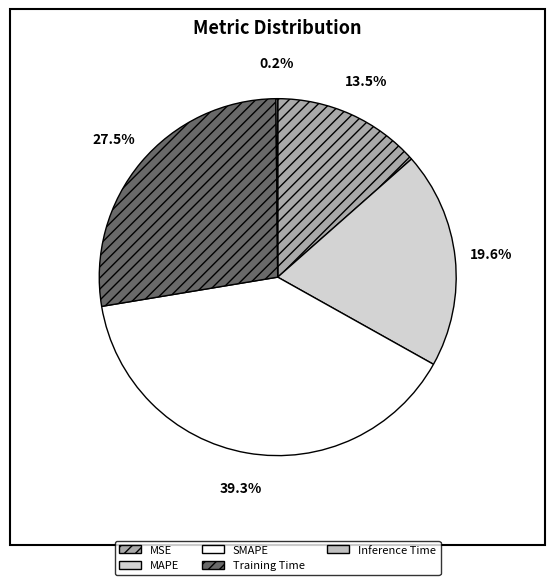

What portion of the pie excludes SMAPE?

60.7%